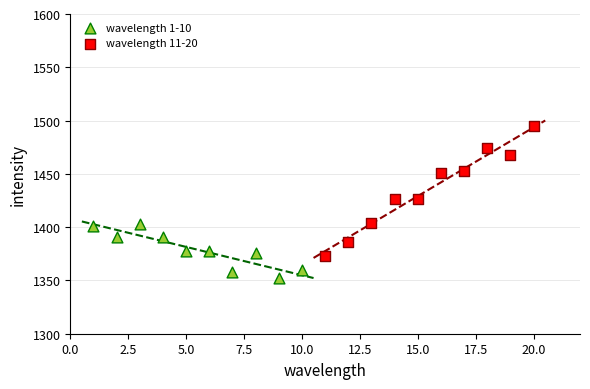

What are all the series names shown in the legend?

wavelength 1-10, wavelength 11-20